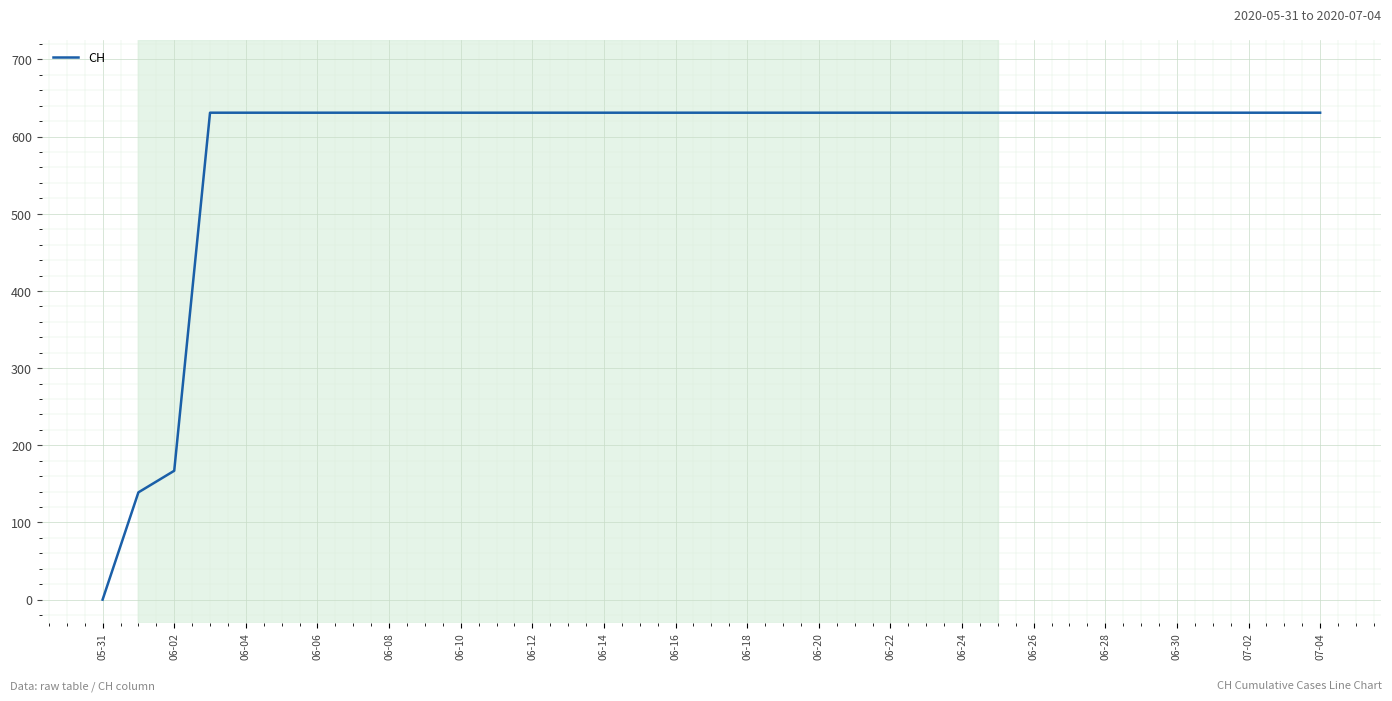

How many lines are shown in the chart?

1